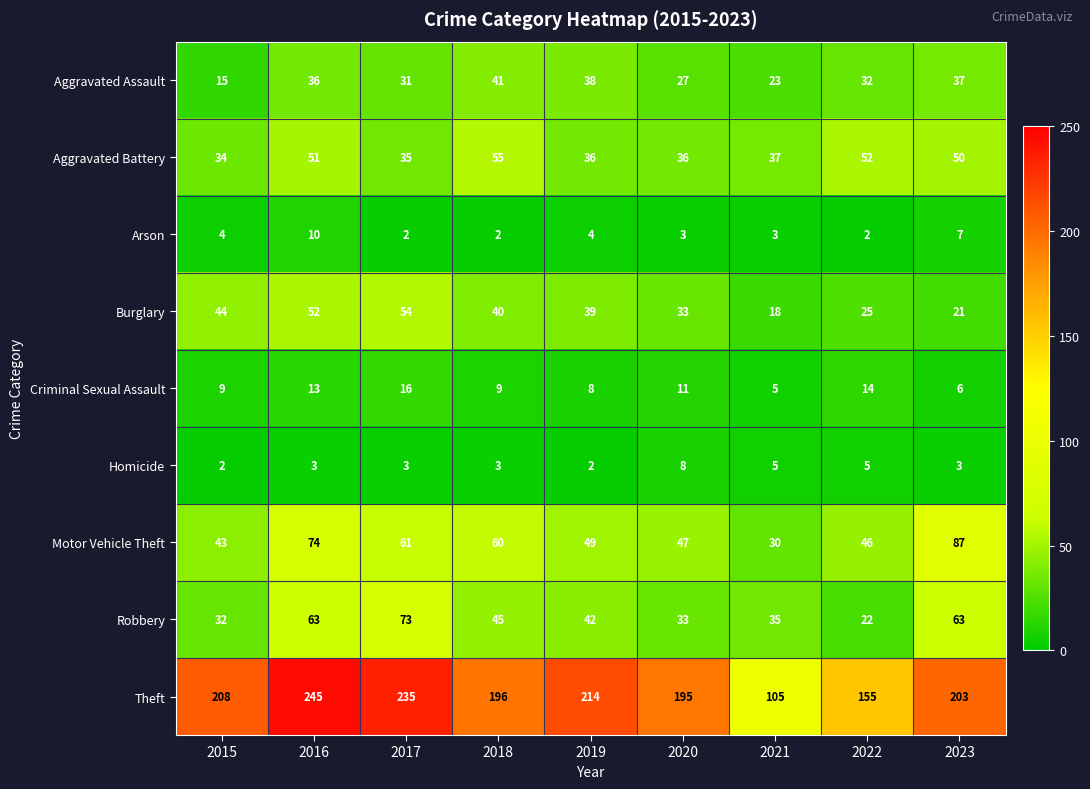

List the series in order of their peak value, lowest first.

Homicide, Arson, Criminal Sexual Assault, Aggravated Assault, Burglary, Aggravated Battery, Robbery, Motor Vehicle Theft, Theft